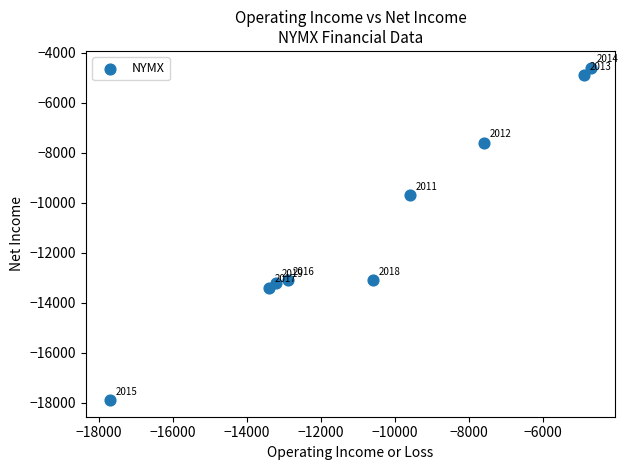

What Y value in the scatter plot is closest to -11250?

-9700